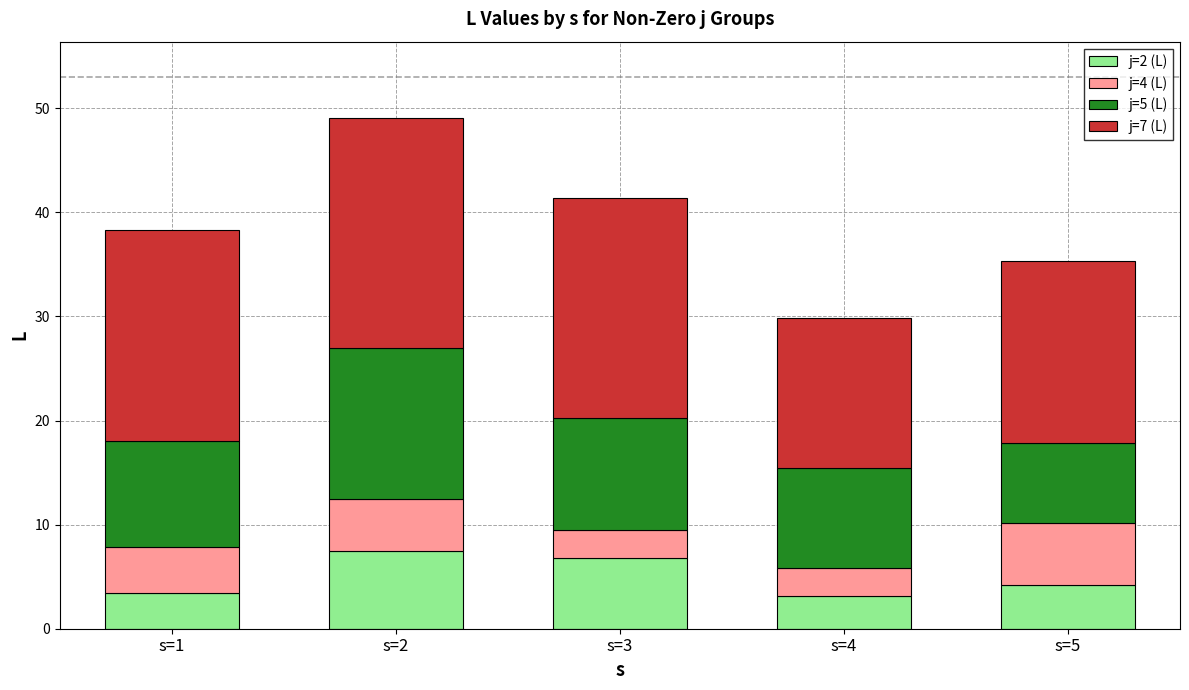

Is it true that j=2 (L) equals 4.2 at s=5?

True